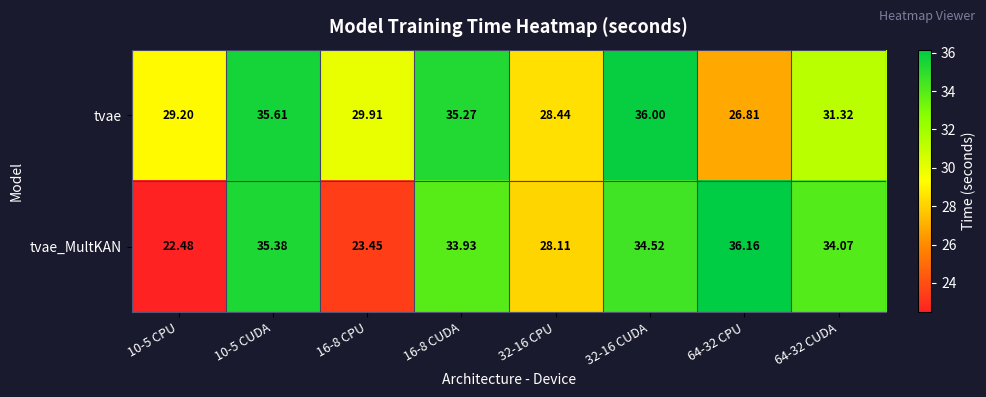

Which series has the largest range (max minus min)?

tvae_MultKAN